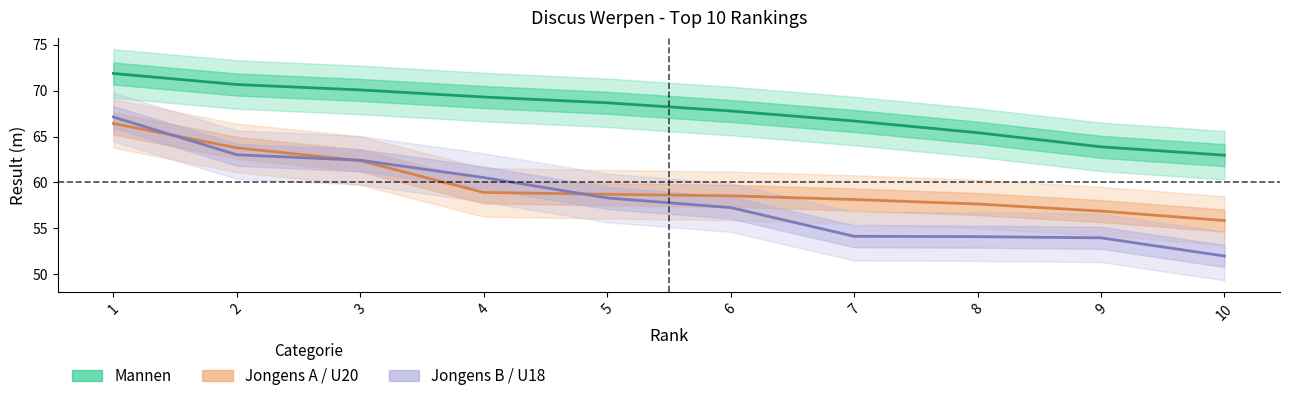

What is the difference between the Jongens A / U20 values at 1 and 7?

8.3